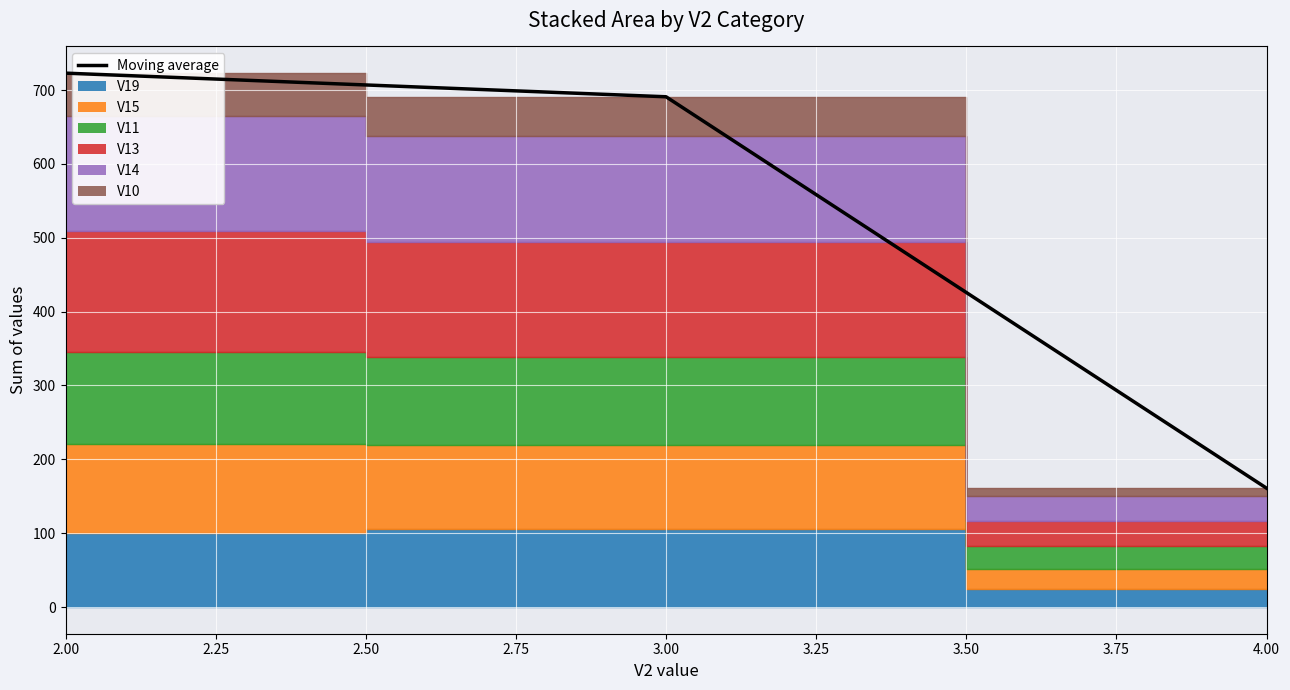

Reading left to right, list all the values displayed in this chart.

723	691	161